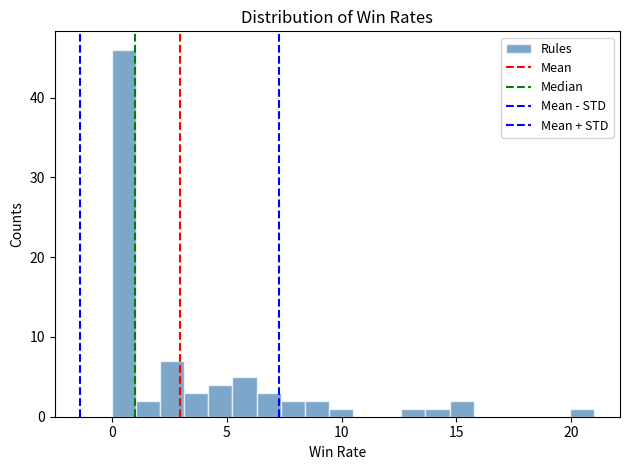

Read against the x-axis, roughly where is the centre of the tallest bar?

0.5